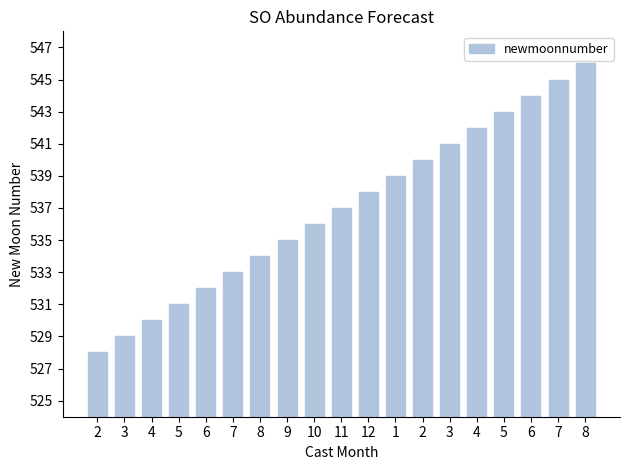

Does the chart contain any negative values?

No